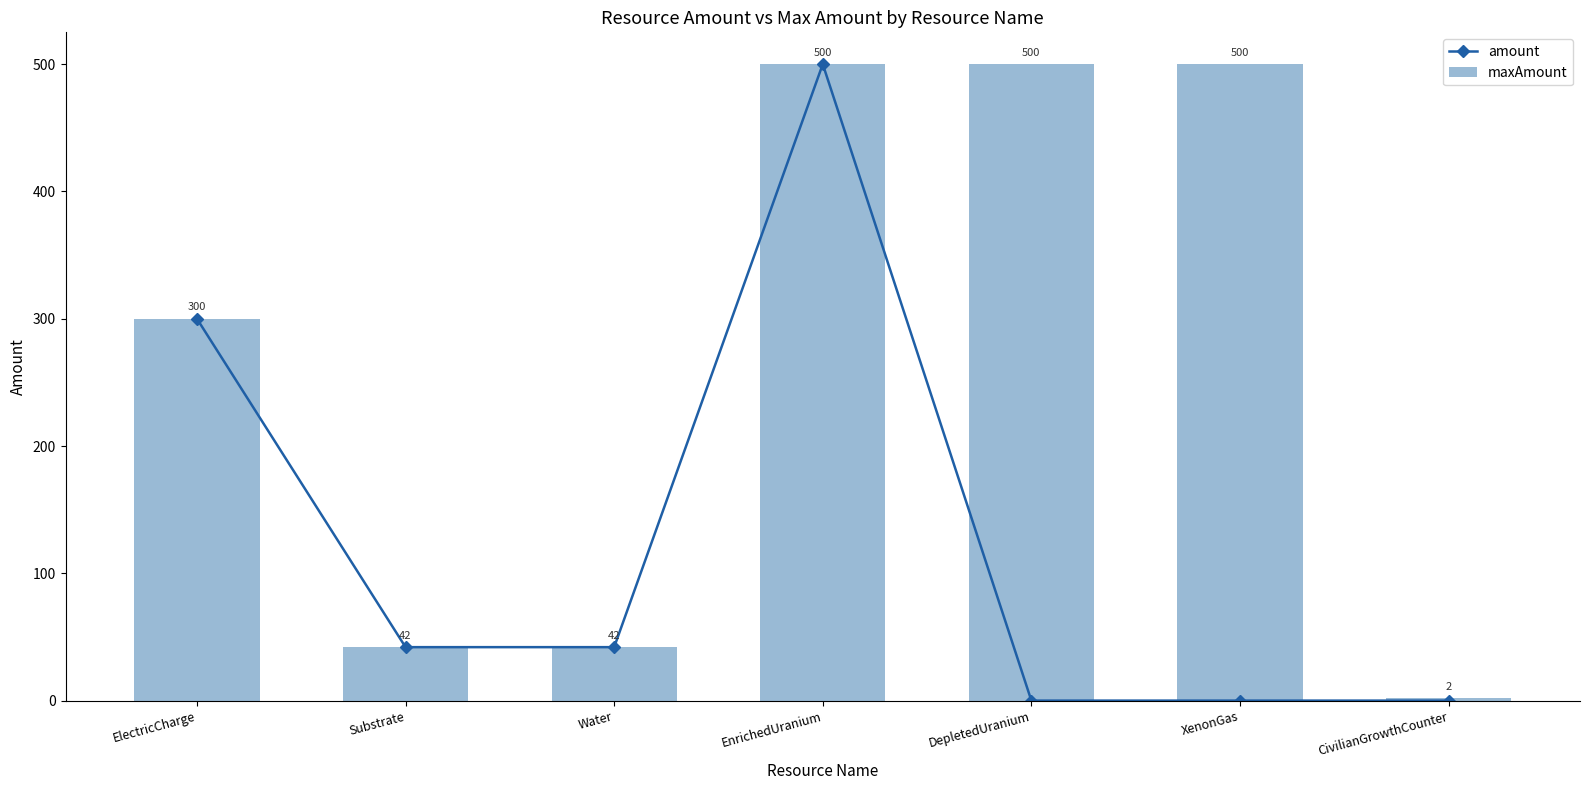

How many series are shown in this chart?

2